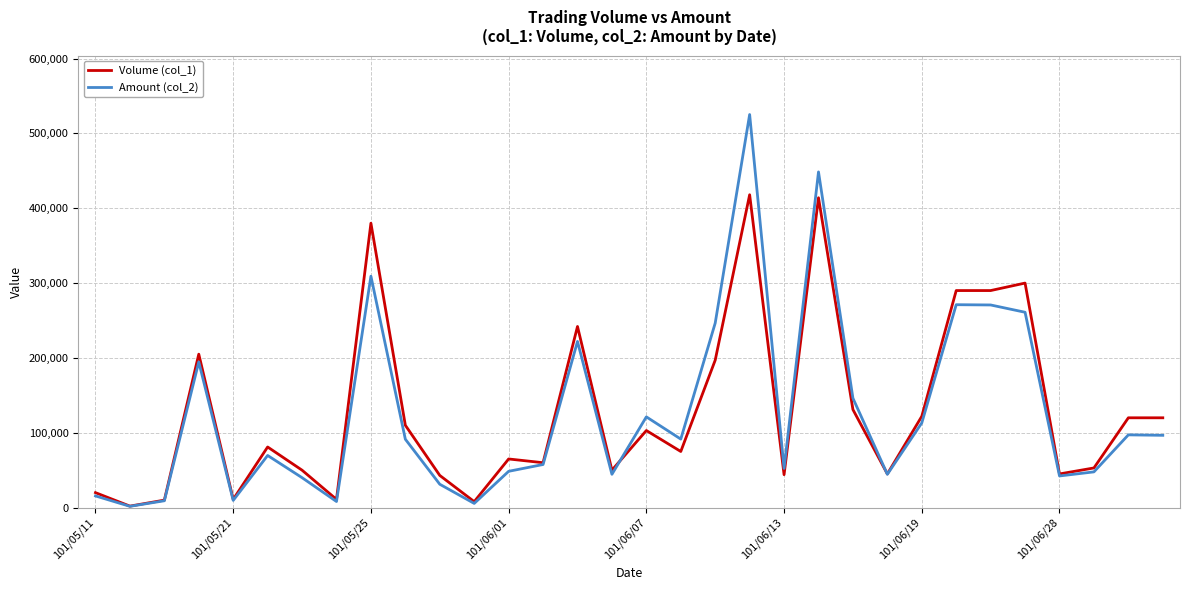

Which series has the largest range (max minus min)?

Amount (col_2)